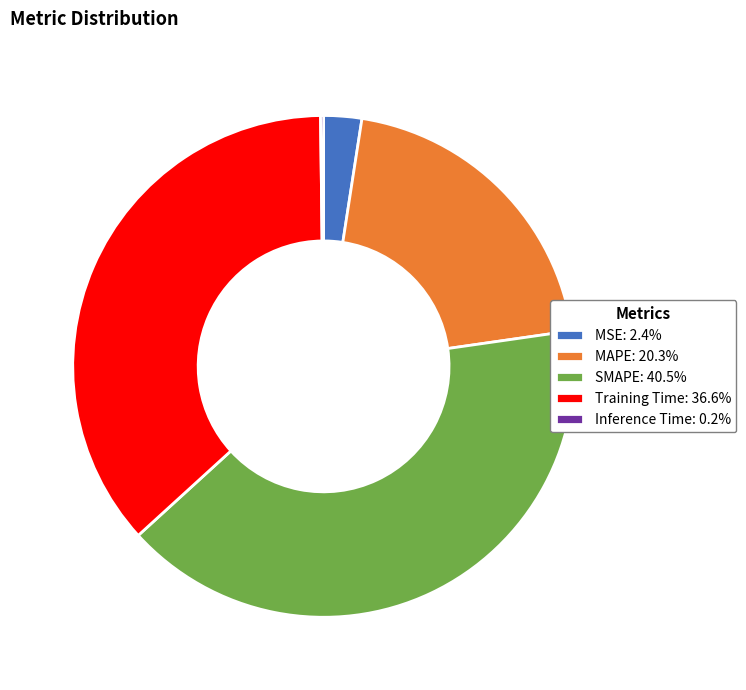

Is it true that MAPE is 28% of the pie?

False